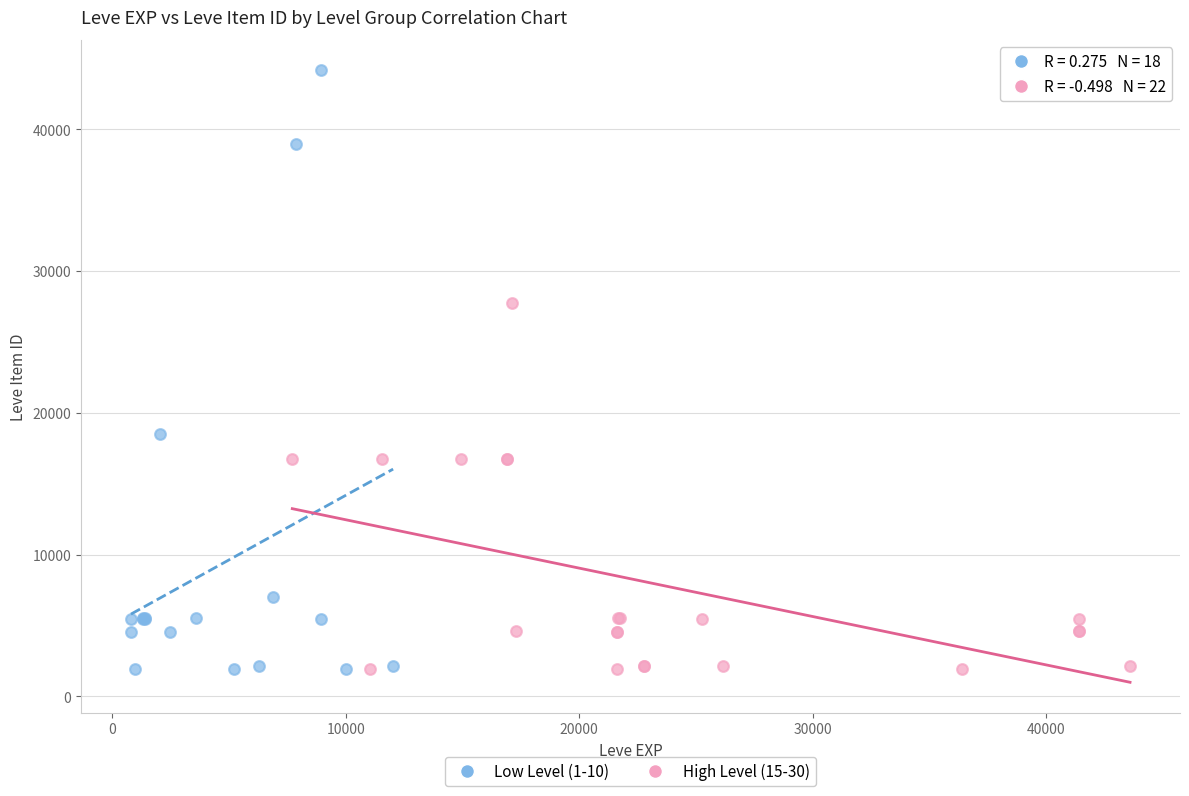

Which series has the largest Y range (max minus min)?

Low Level (1-10)